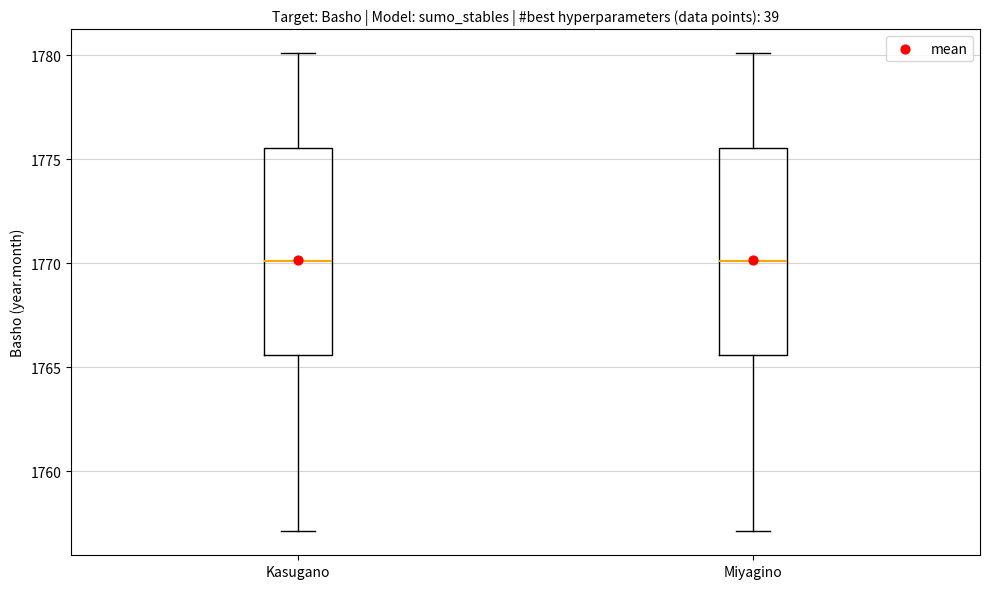

Where is the upper edge of the box for Kasugano on the y-axis? The values are not printed on the chart, so give them approximately, as read against the axis.

1775.5